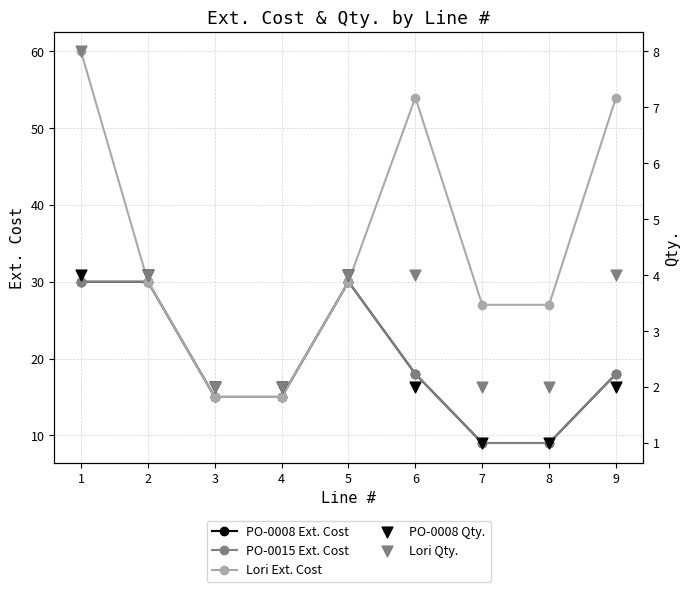

Is the value of Lori Qty. at 8 greater than the value of PO-0015 Ext. Cost at 4?

No